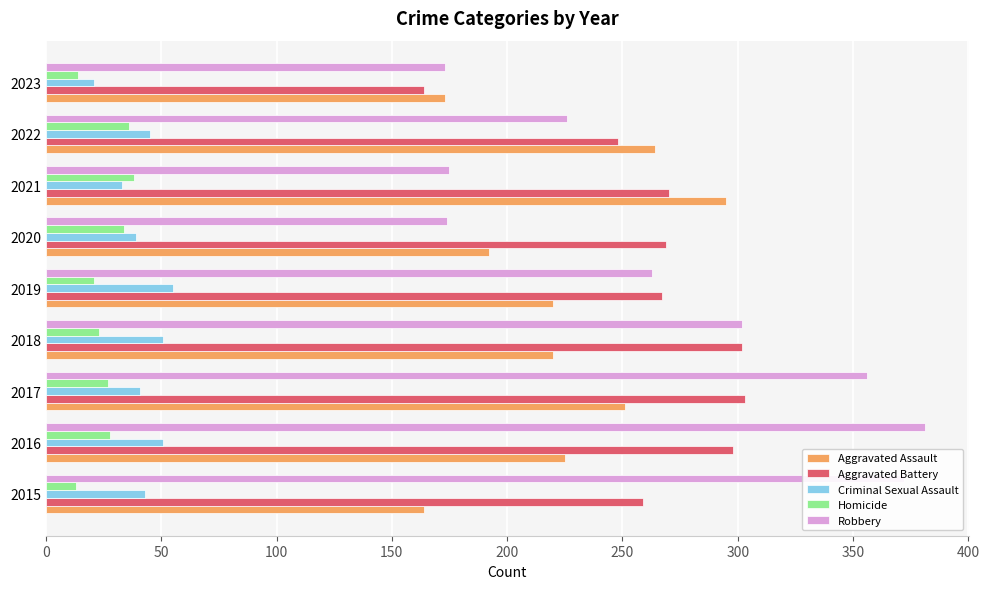

The value of Homicide at 2022 is 10. True or false?

False